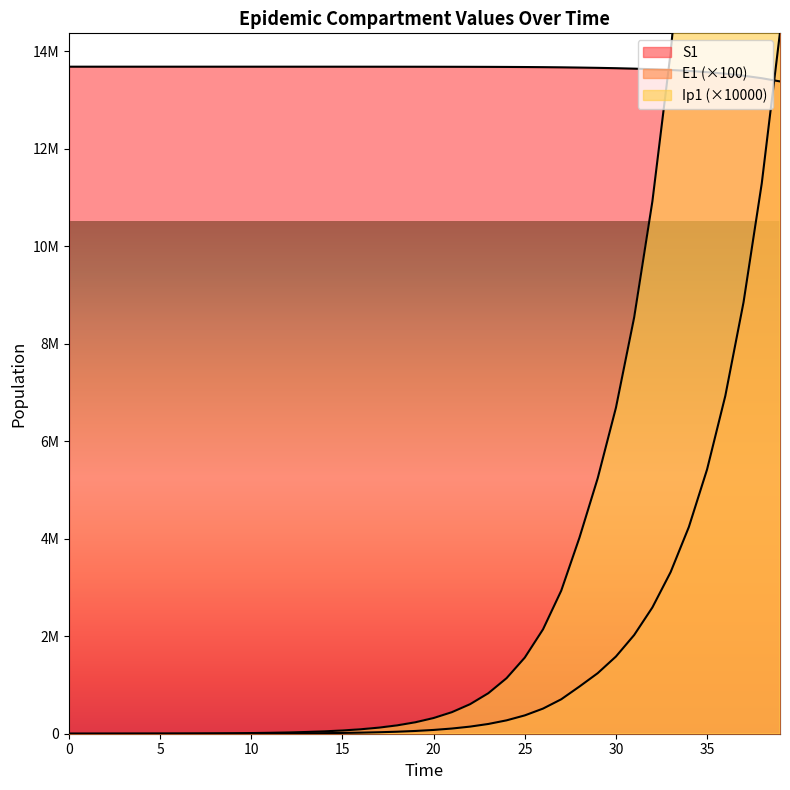

Reading right to left, transcribe all the data shown in this chart.

S1: 39=13376342.6	38=13442188.9	37=13493959.9	36=13534597.2	35=13566454.0	34=13591402.0	33=13610923.6	32=13626188.5	31=13638116.3	30=13647427.4	29=13654680.7	28=13660436.9	27=13665321.9	26=13668886.6	25=13671487.6	24=13673385.2	23=13674769.5	22=13675779.4	21=13676516.0	20=13677053.3	19=13677445.3	18=13677731.1	17=13677939.7	16=13678091.8	15=13678202.7	14=13678283.6	13=13678342.6	12=13678385.7	11=13678417.1	10=13678440.0	9=13678456.7	8=13678468.9	7=13678477.7	6=13678484.2	5=13678489.0	4=13678492.4	3=13678495.0	2=13678496.9	1=13678498.5	0=13678500.0
E1: 39=14381705.4	38=11287016.9	37=8847177.5	36=6927952.1	35=5420924.9	34=4239230.9	33=3313714.3	32=2589625.7	31=2023895.4	30=1582998.1	29=1241472.2	28=967908.4	27=706233.7	26=515251.1	25=375887.3	24=274203.6	23=200019.2	22=145900.9	21=106422.9	20=77625.7	19=56620.2	18=41298.5	17=30122.7	16=21971.1	15=16025.4	14=11688.6	13=8525.5	12=6218.3	11=4535.5	10=3308.1	9=2412.8	8=1759.7	7=1283.2	6=935.3	5=680.7	4=492.9	3=351.4	2=237.7	1=131.1	0=0.0
Ip1: 39=60799410.6	38=47672597.2	37=37340707.7	36=29224126.3	35=22857531.6	34=17869900.3	33=13967084.6	32=10917079.9	31=8537608.3	30=6684764.4	29=5238984.4	28=4021434.6	27=2934024.9	26=2140481.3	25=1561469.3	24=1139034.2	23=830857.3	22=606046.8	21=442057.3	20=322437.7	19=235184.7	18=171541.6	17=125120.4	16=91260.9	15=66564.2	14=48550.7	13=35411.9	12=25828.6	11=18838.6	10=13739.9	9=10020.2	8=7305.5	7=5321.9	6=3867.7	5=2792.1	4=1978.6	3=1333.1	2=780.8	1=291.5	0=0.0